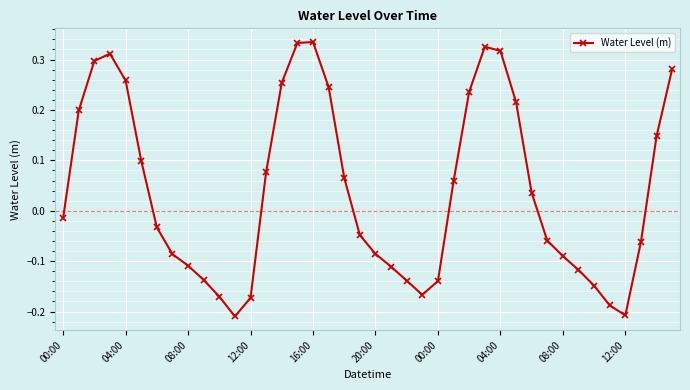

What is the difference between the second highest and second lowest values?

0.5